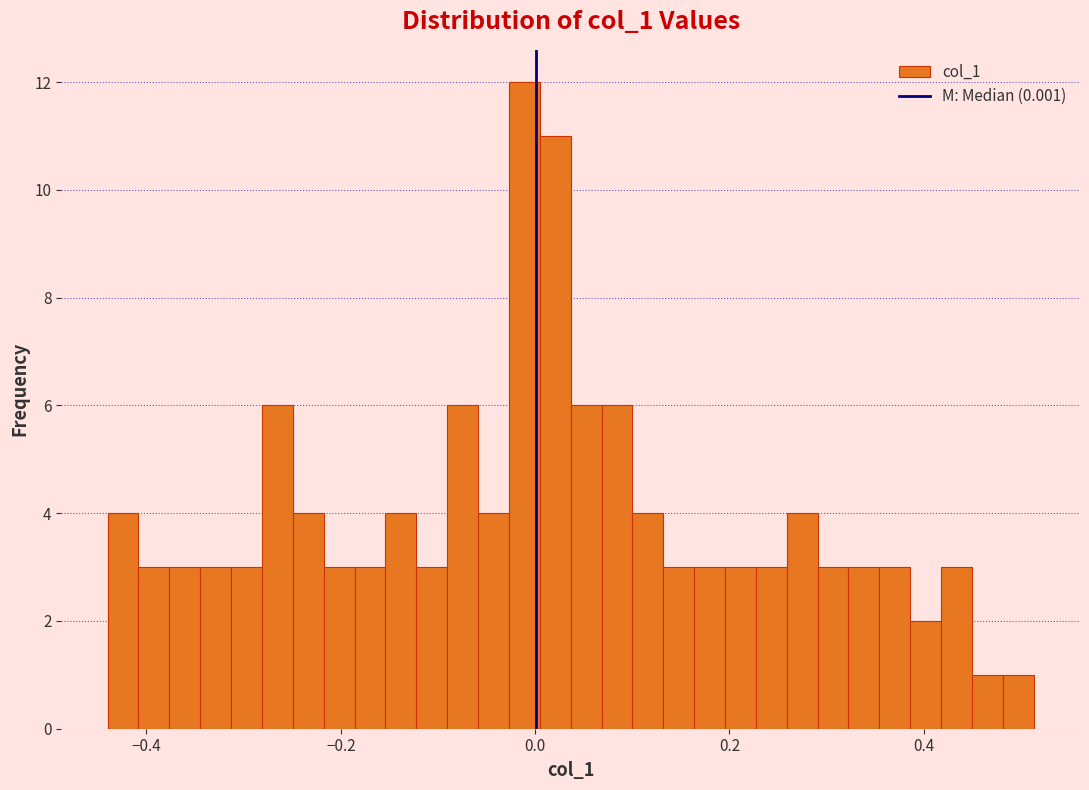

Around what value on the x-axis is the tallest bar? Give the approximate position of its centre, as read against the axis.

-0.02